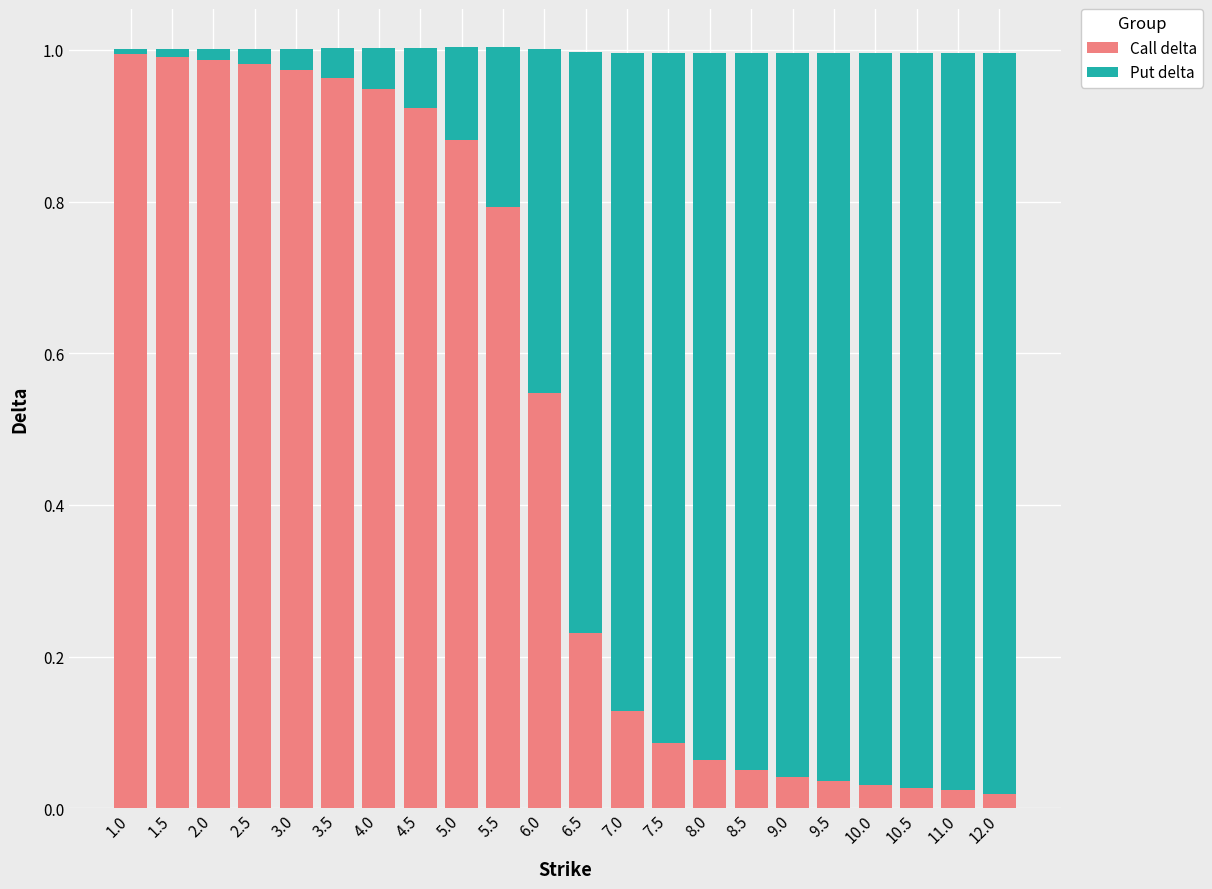

The value of Call delta at 2.0 is 1.5. True or false?

False